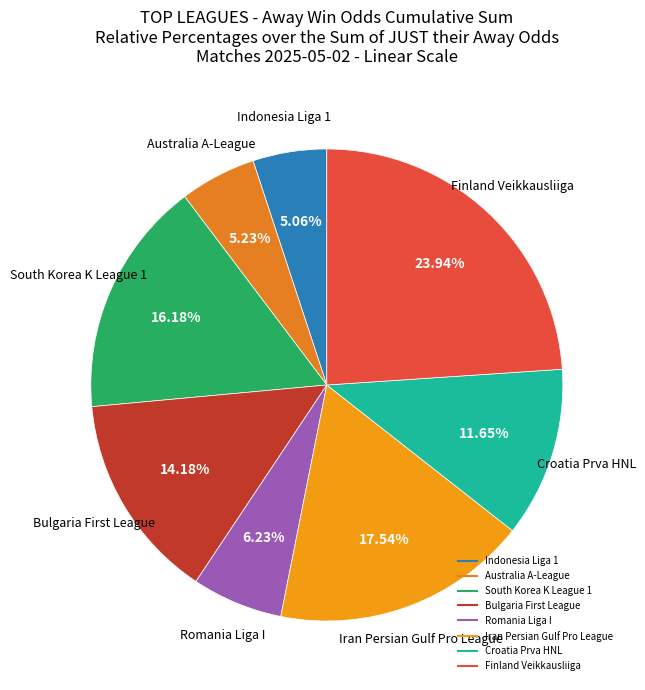

How many segments does this pie chart have?

8